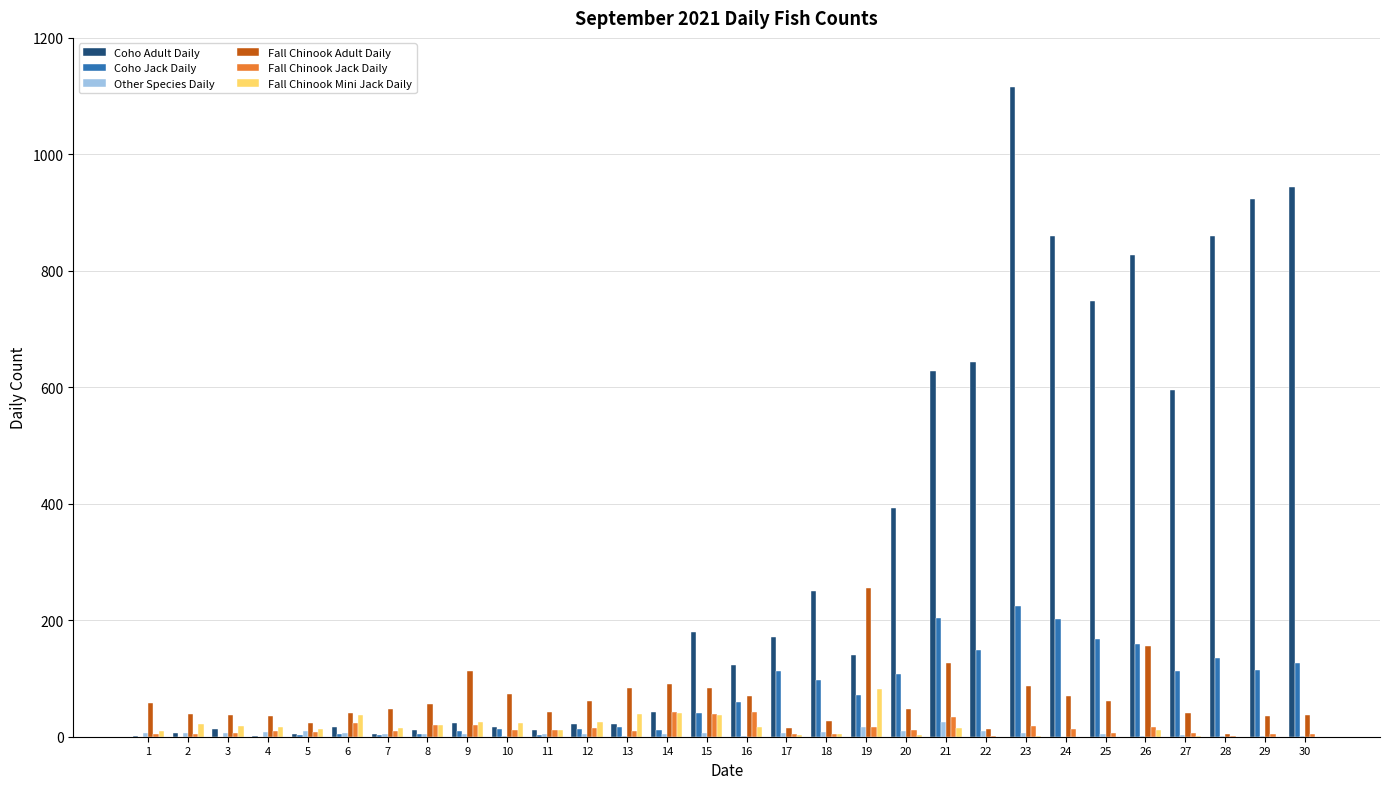

What is the greatest value displayed?

1116